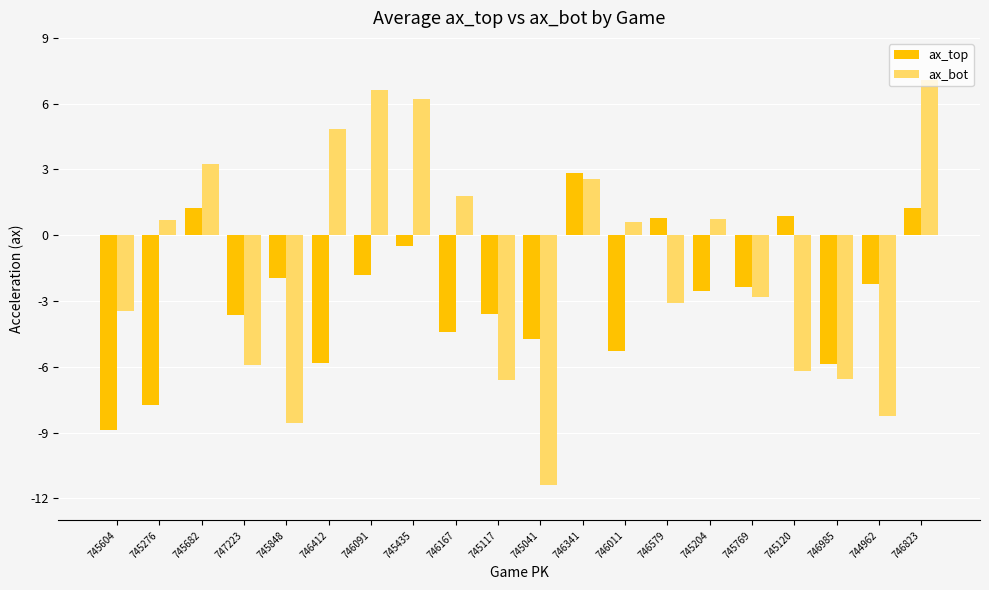

The value of ax_top at 745848 is -1.1. True or false?

False